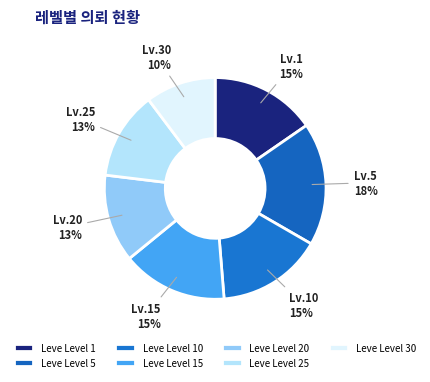

Does any single category account for the majority?

No